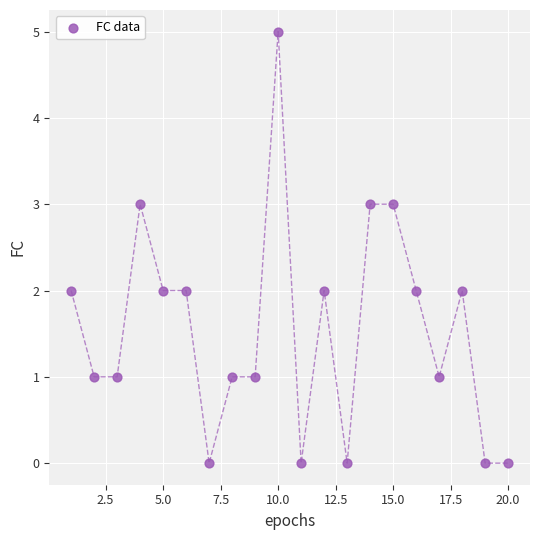

What is the range of X values (max minus min)?

19